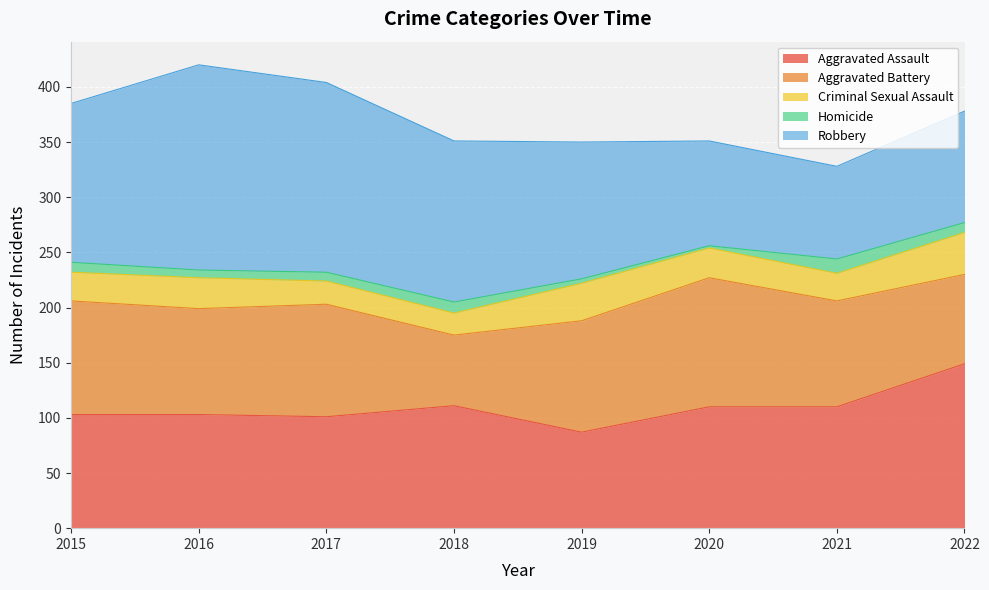

How many series are shown in this chart?

5